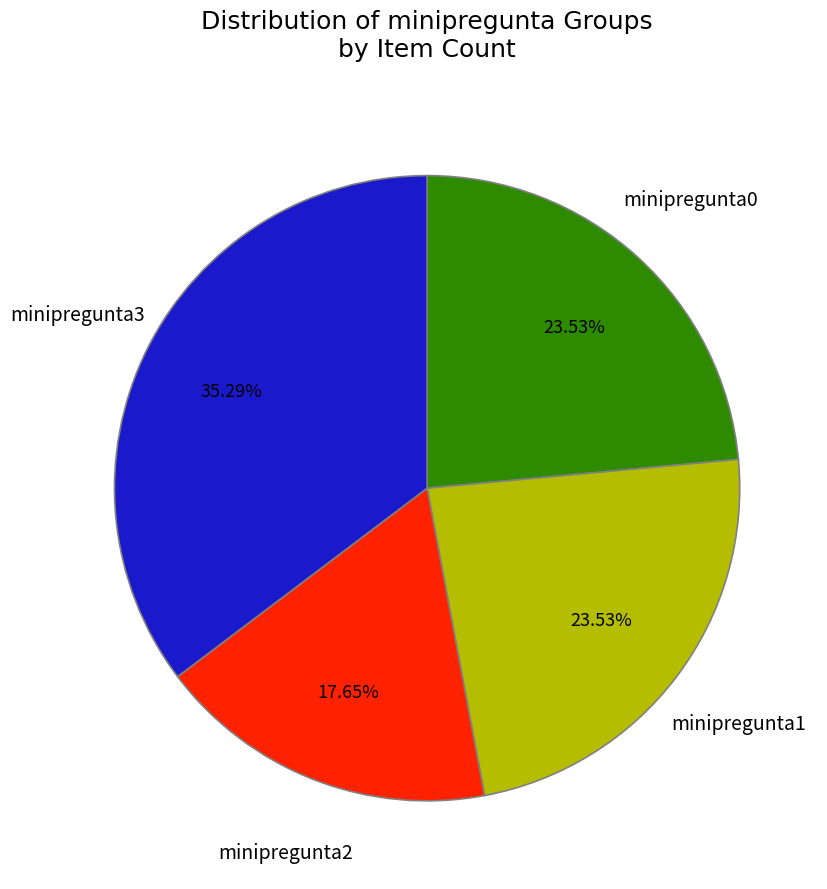

Is there any slice that represents more than half of the pie?

No